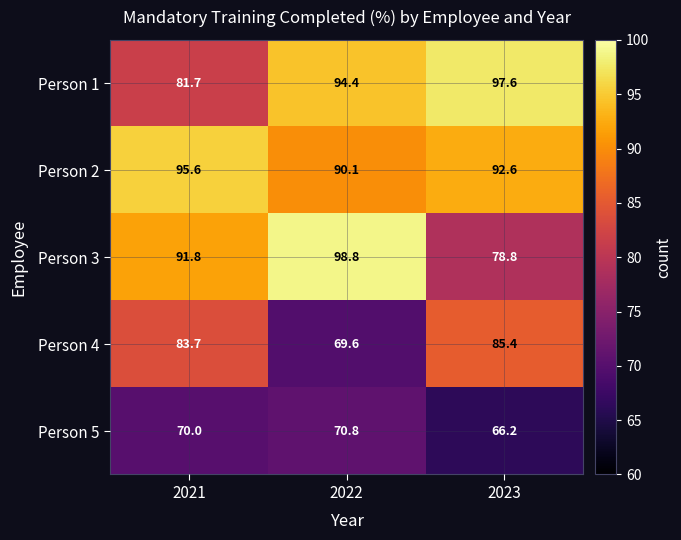

What is the average value of the Person 1 series?

91.2